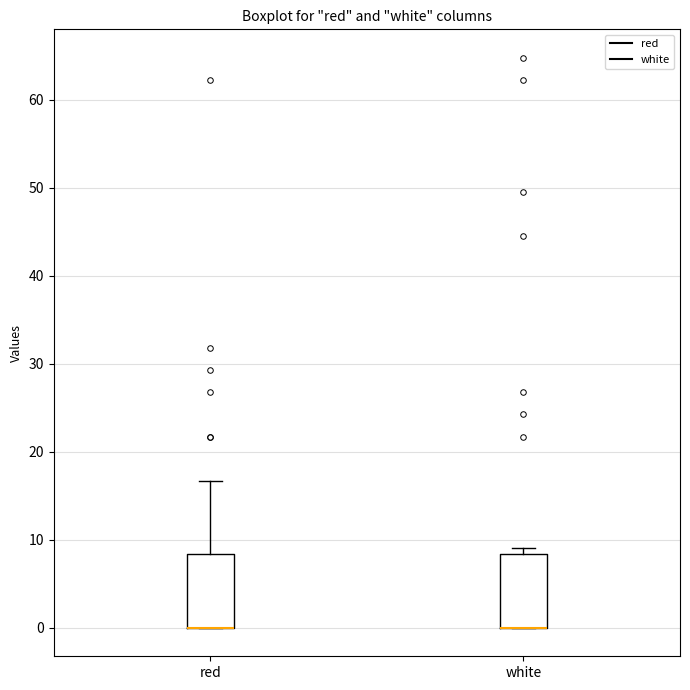

Reading left to right, transcribe this box plot: for each box, give where its median line is, the range the box spans, and where its two whiskers end, as read against the y-axis. The values are not printed on the chart, so give them approximately, as read against the axis.

red: median 0 (drawn on the box's lower edge), box 0 to 8, whiskers 0 to 17
white: median 0 (drawn on the box's lower edge), box 0 to 8, whiskers 0 to 9